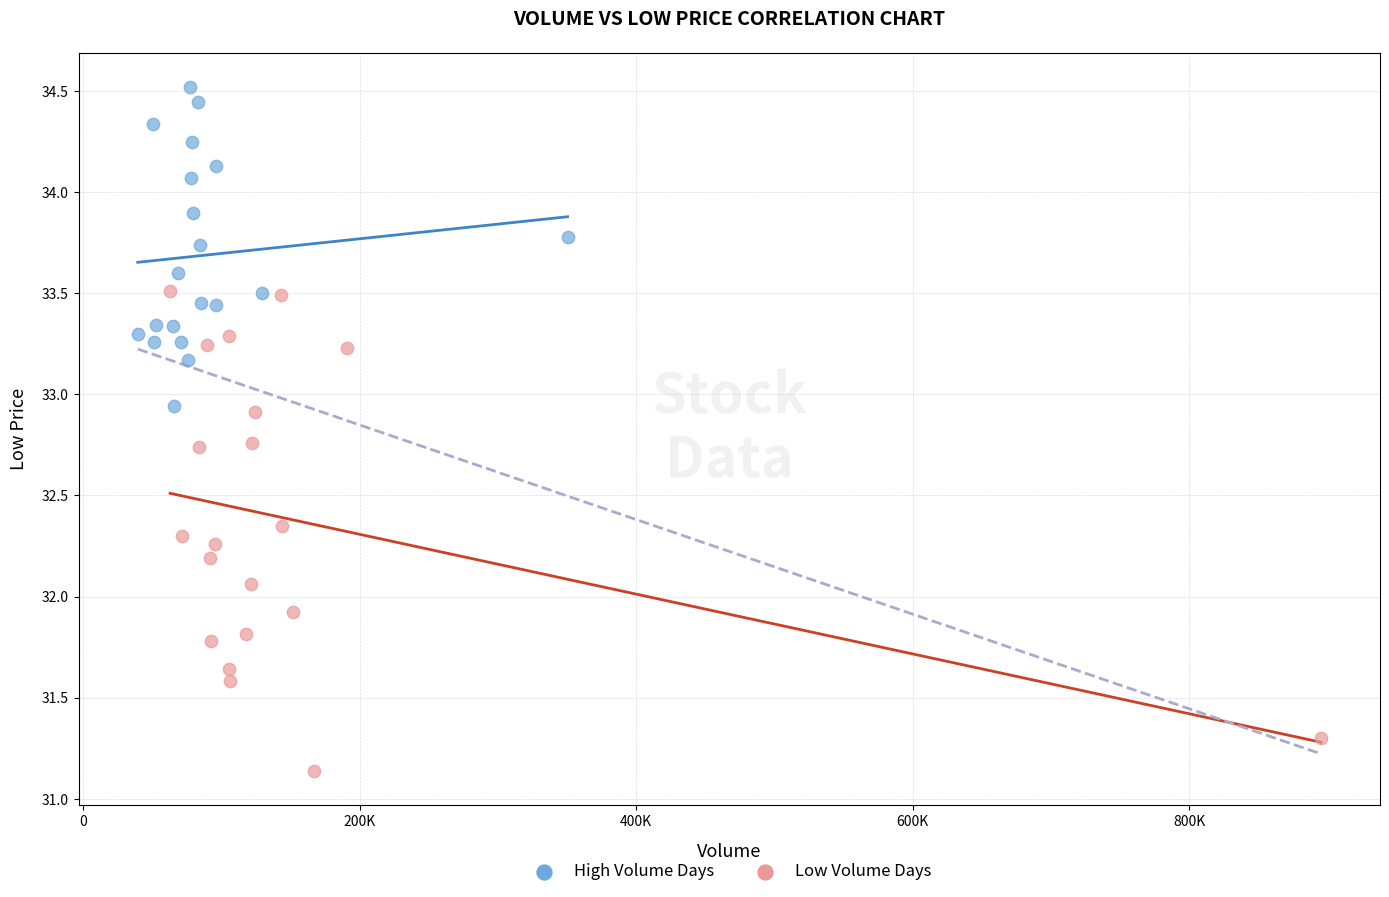

Which series reaches the minimum Y coordinate?

Low Volume Days